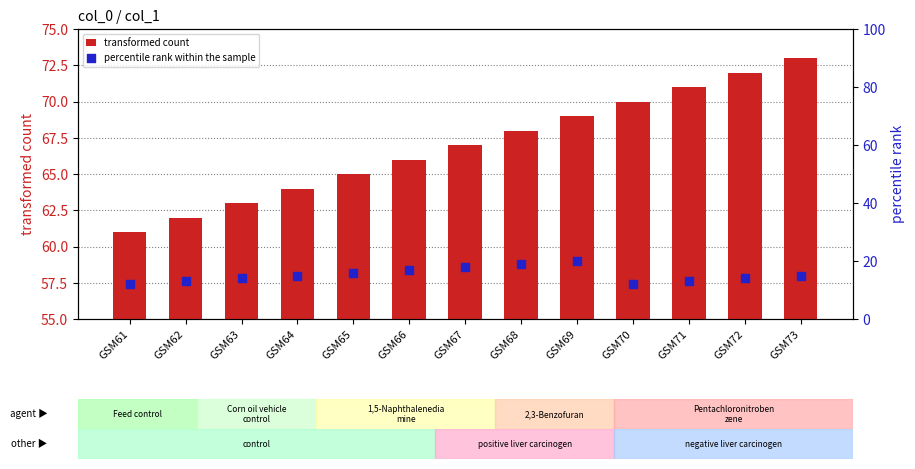

Which series has the largest total across all categories?

transformed count